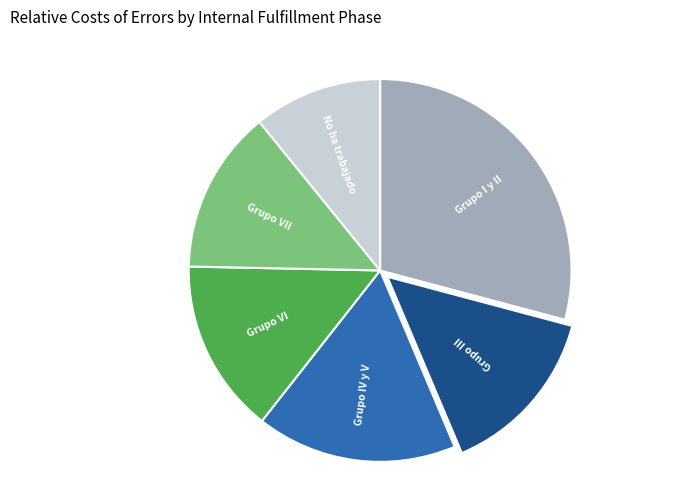

Is Grupo III the majority of the pie?

No